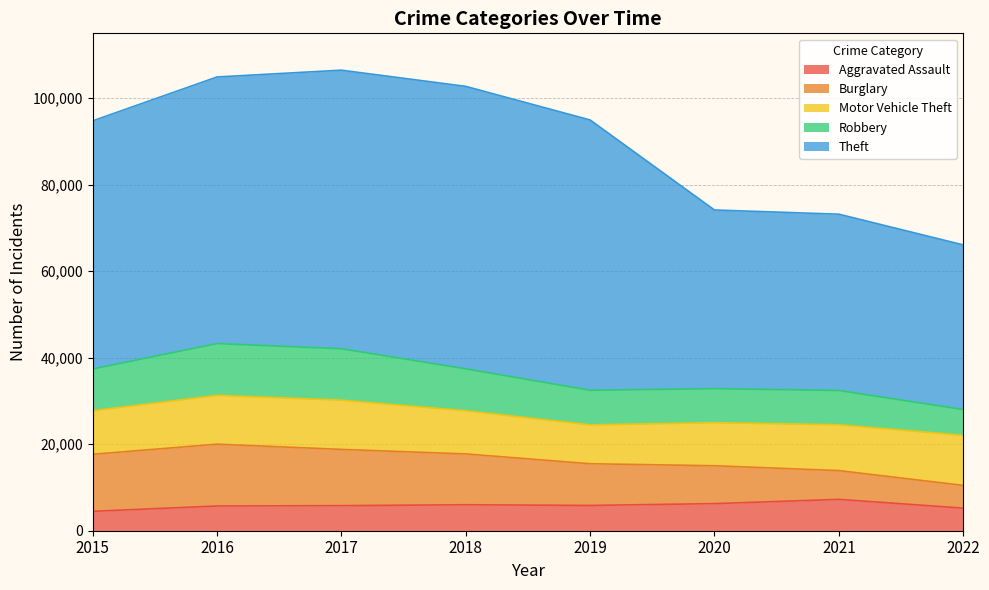

How many values in the Motor Vehicle Theft series are below 10590?

4